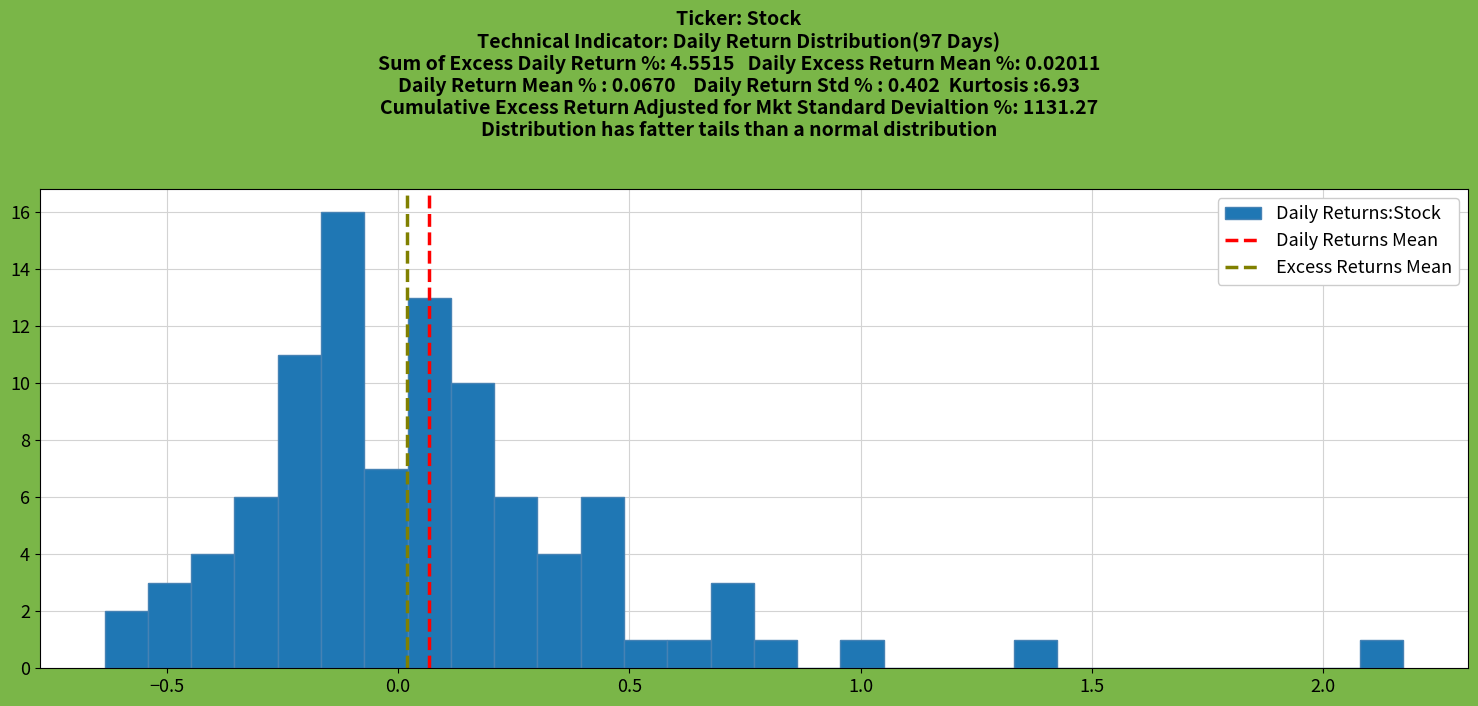

Around what value on the x-axis is the tallest bar? Give the approximate position of its centre, as read against the axis.

-0.10